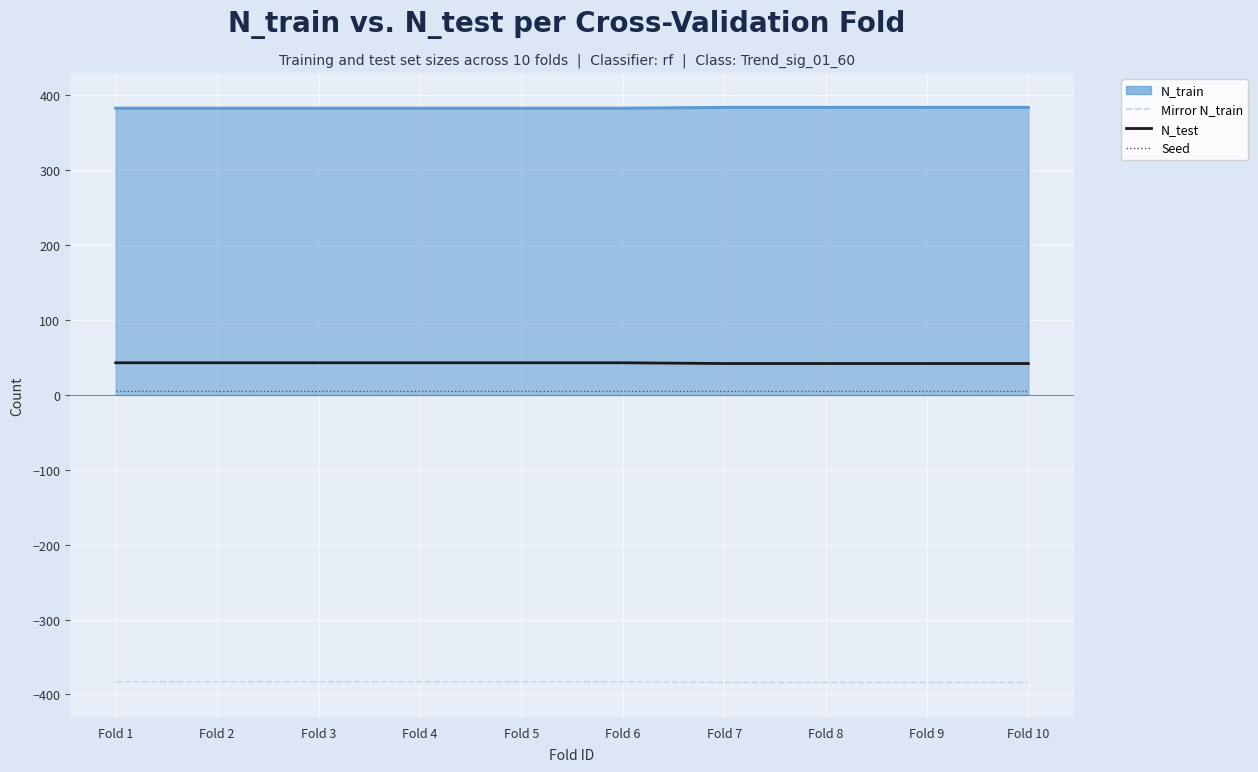

True or false: Mirror N_train and Seed intersect in this chart.

False